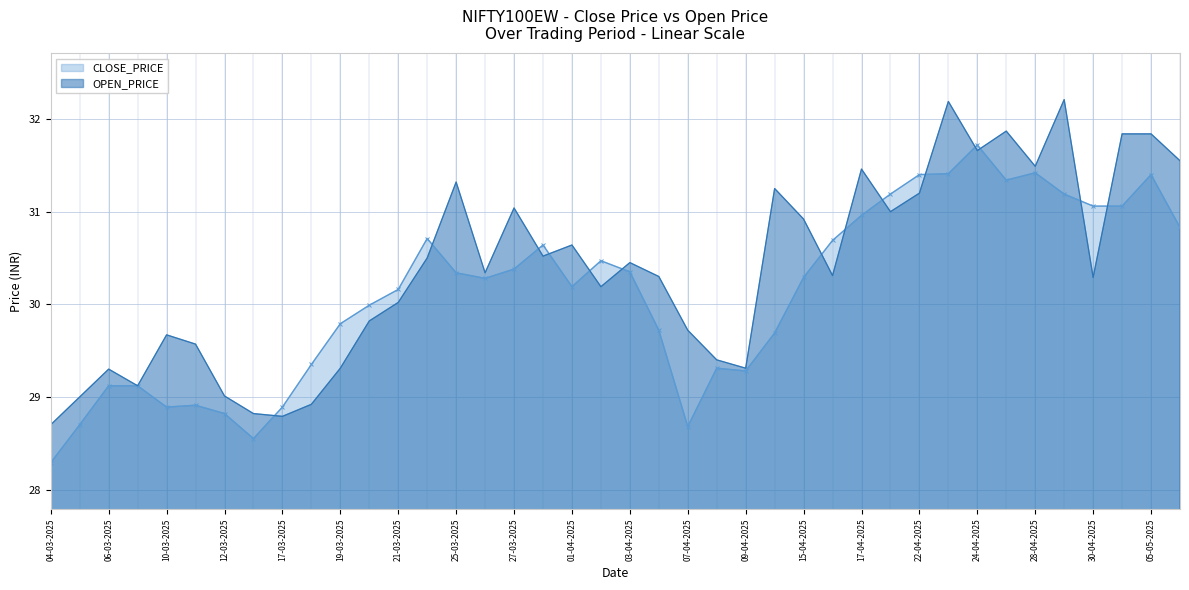

What is the label of the 2nd point from the left?

05-03-2025